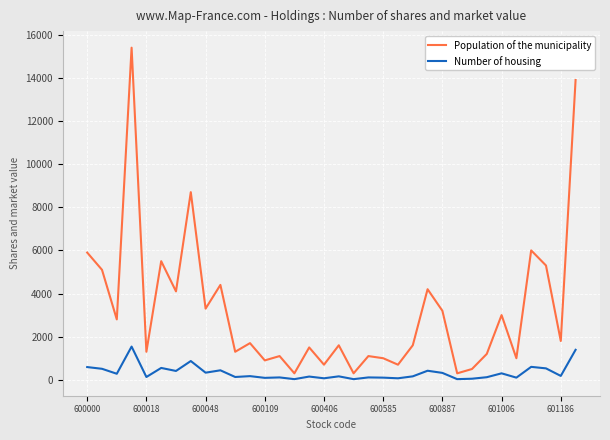

List the series in order of their peak value, highest first.

Population of the municipality, Number of housing